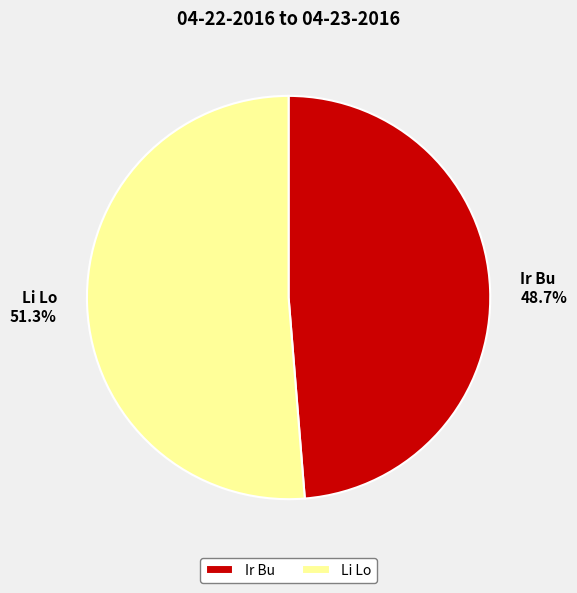

What is the largest slice in the pie chart?

Li Lo